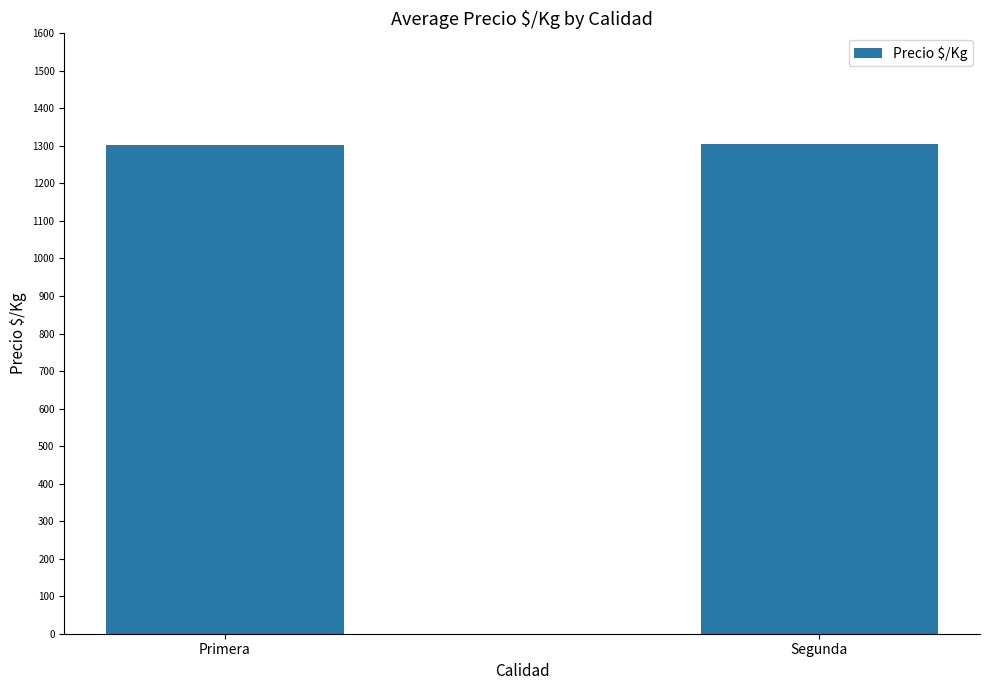

What is the maximum value shown in the chart?

1305